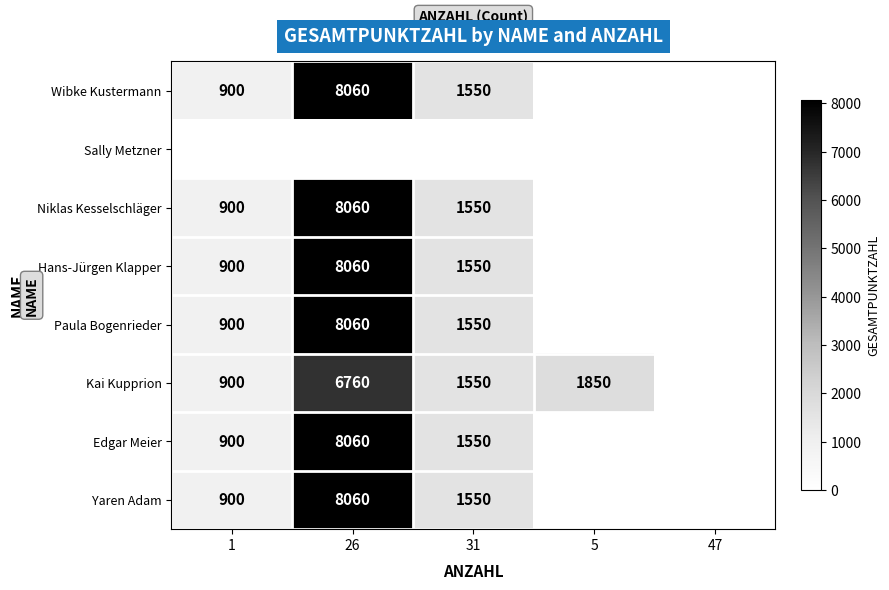

What is the difference between the Kai Kupprion values at 26 and 1?

5860